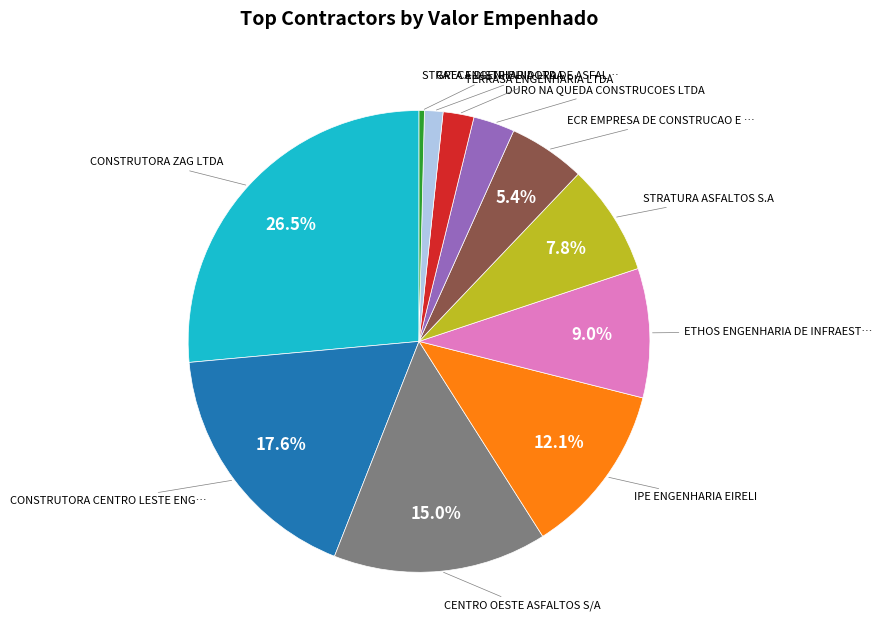

Is there a majority slice in this chart?

No